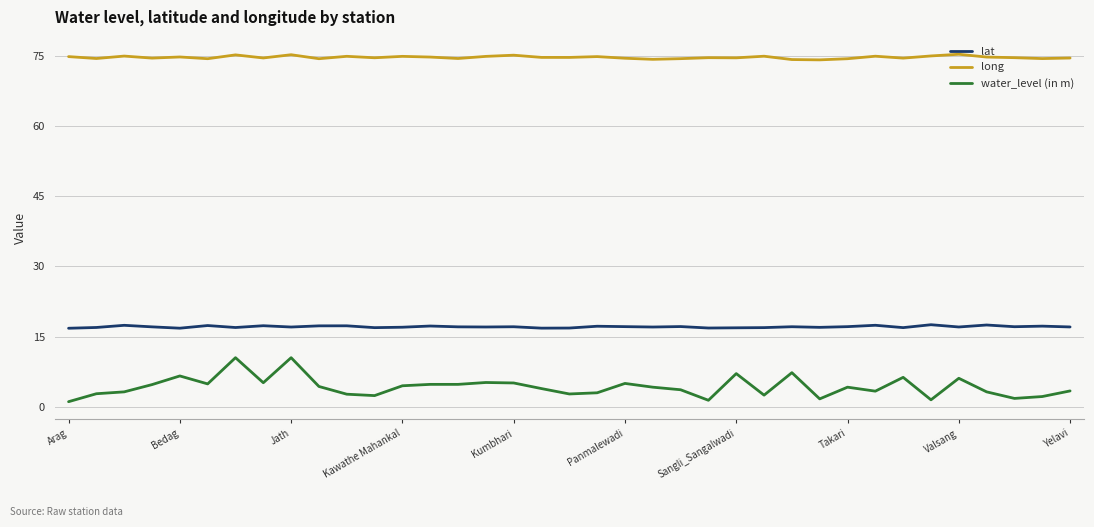

Count the number of data series in this chart.

3